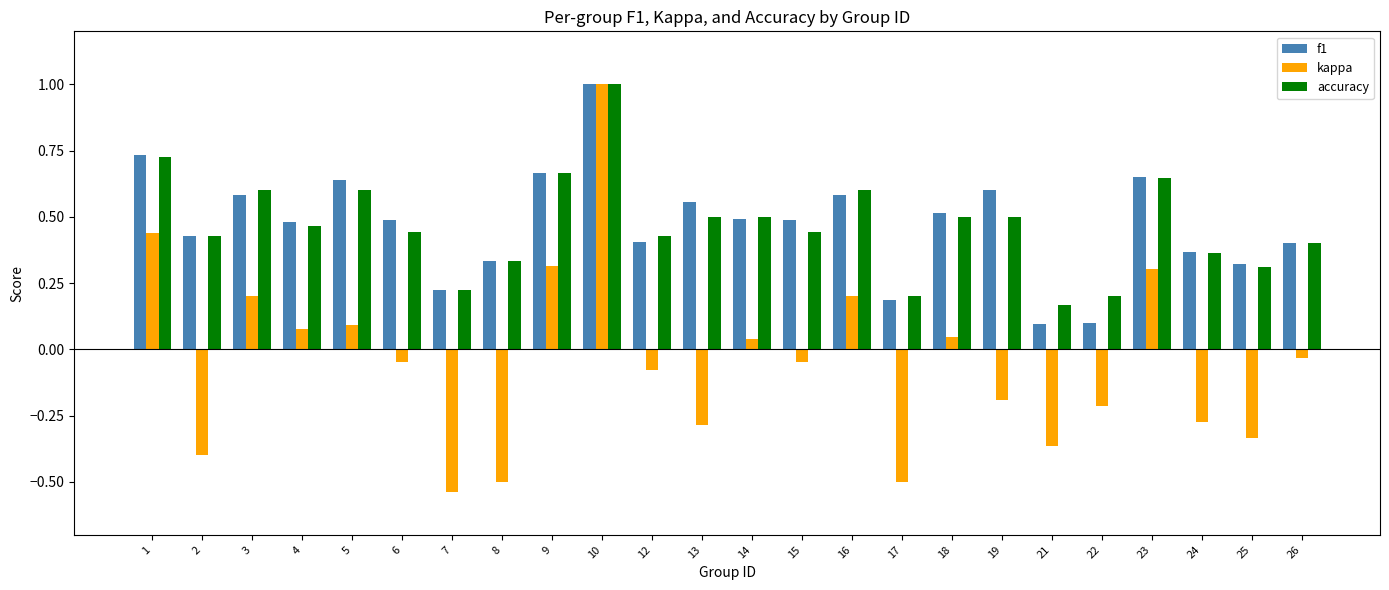

Which series changed the most between 17 and 21?

kappa